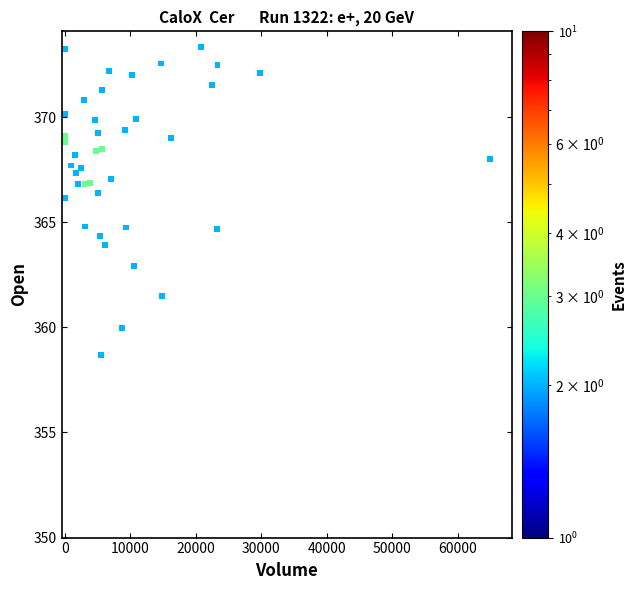

What is the range of X values (max minus min)?

64982.0